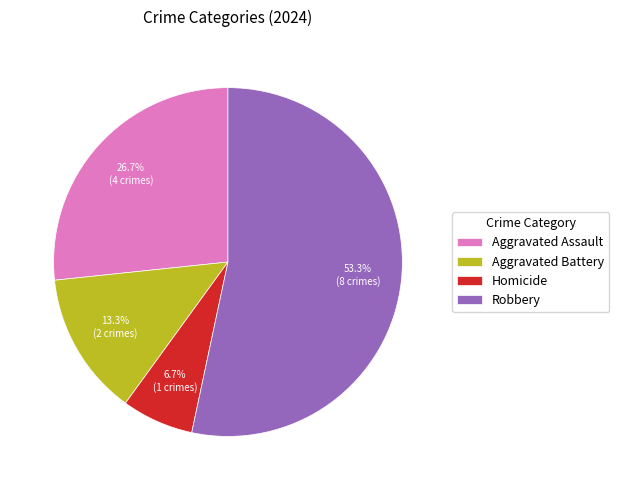

Approximately how many times larger is the value at Aggravated Battery compared to Homicide?

2.0